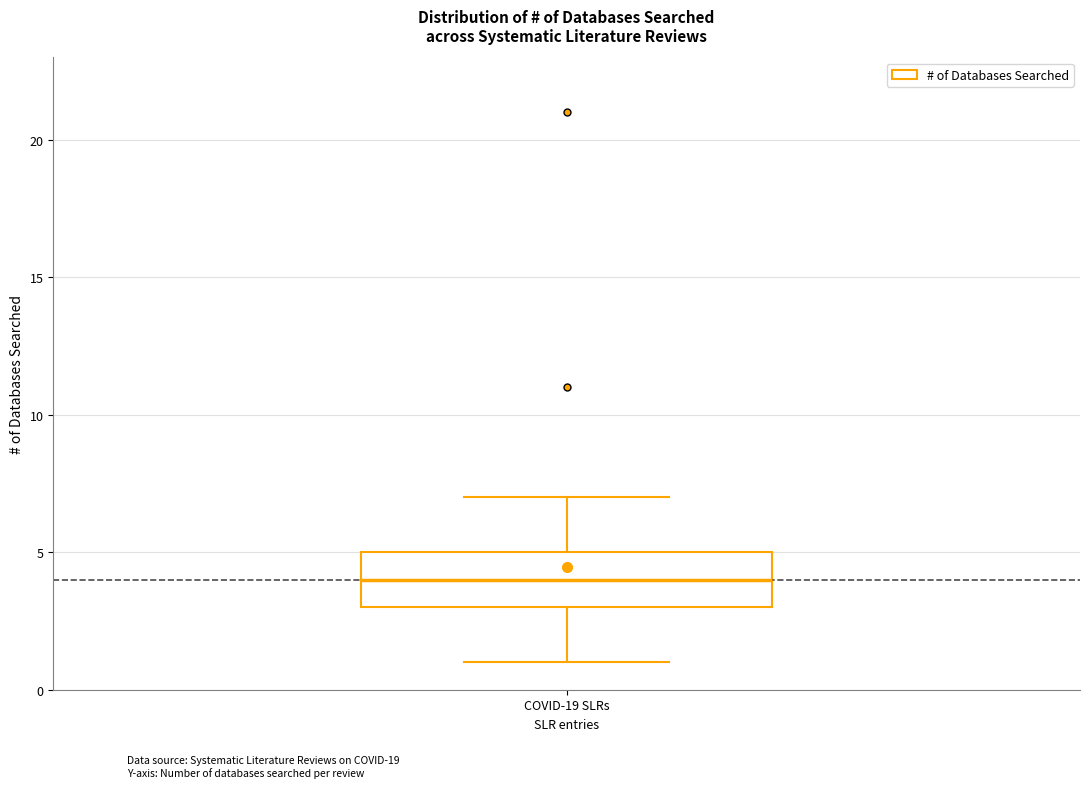

Where does the median line of the box for COVID-19 SLRs sit on the y-axis? The values are not printed on the chart, so give them approximately, as read against the axis.

4